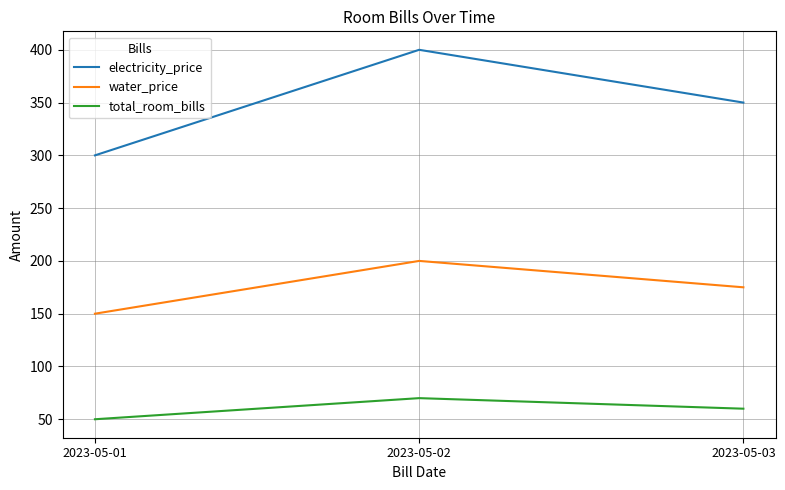

Where does the water_price series first go above 175?

2023-05-02